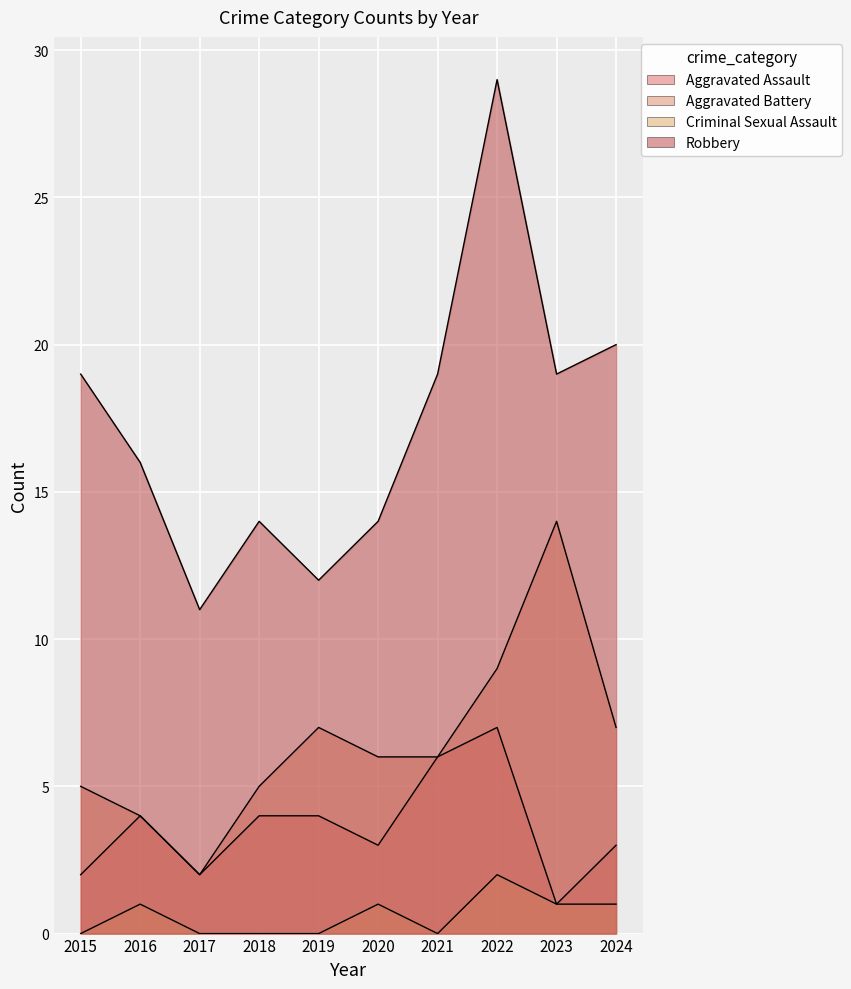

What is the value of the Aggravated Assault point at the 9th from the left?

1